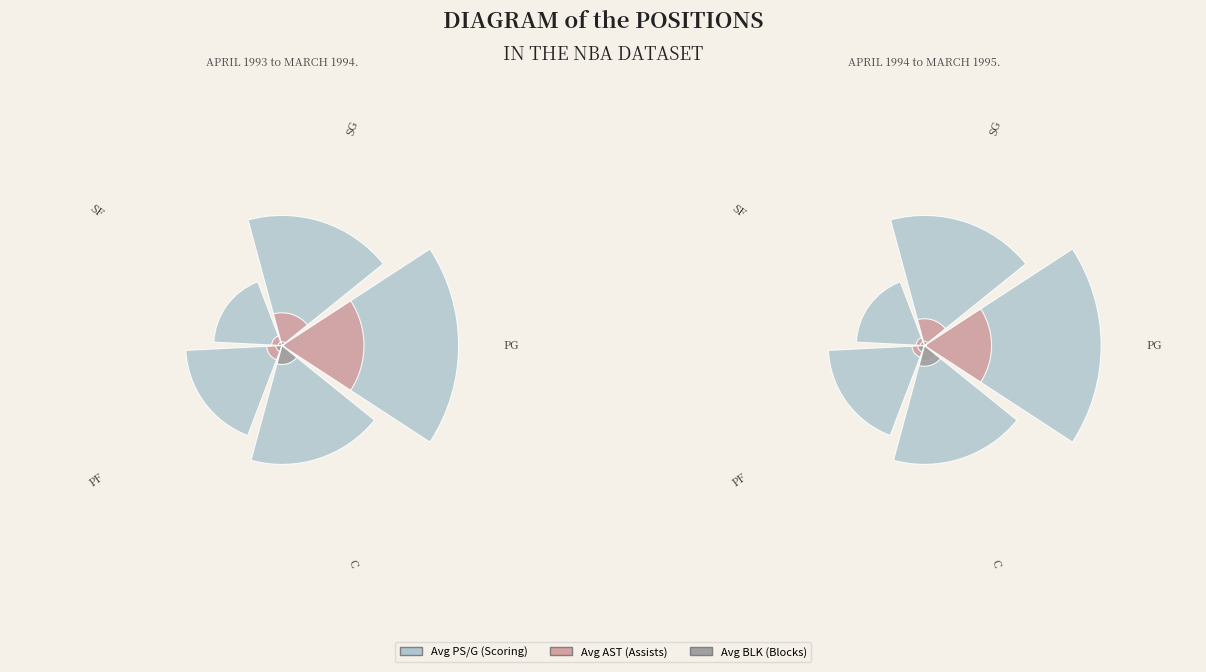

Is it true that C is 27% of the pie?

False